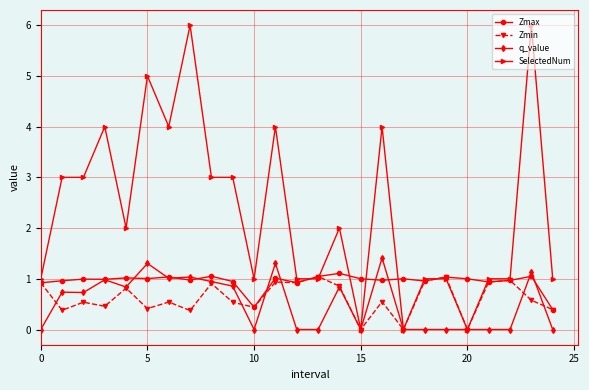

Which series has the widest spread of values?

SelectedNum